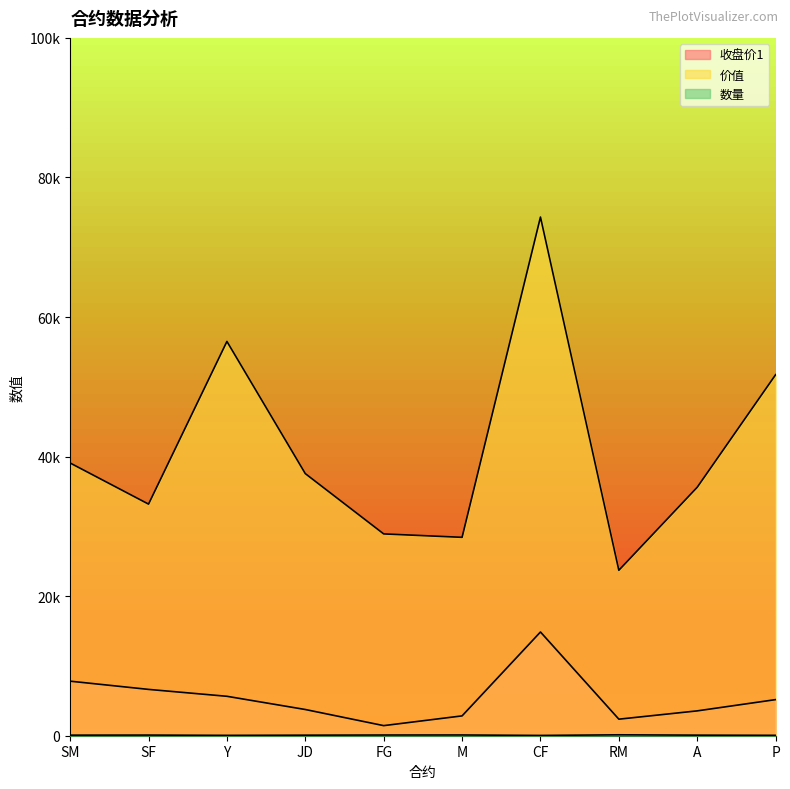

How many distinct data groups are displayed?

3